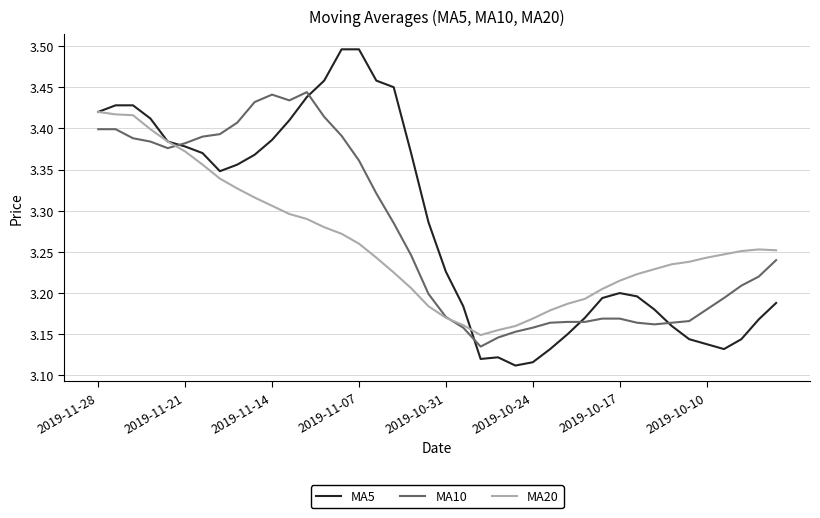

How many MA10 values are between 3 and 4?

40